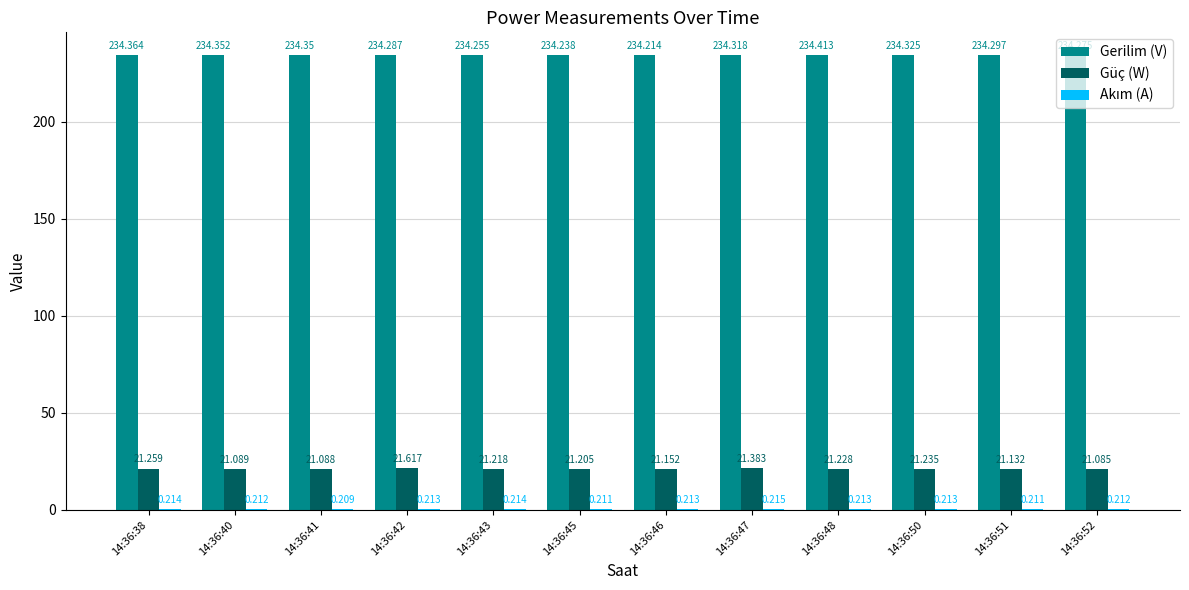

What is the total value across all series at 14:36:46?

255.6